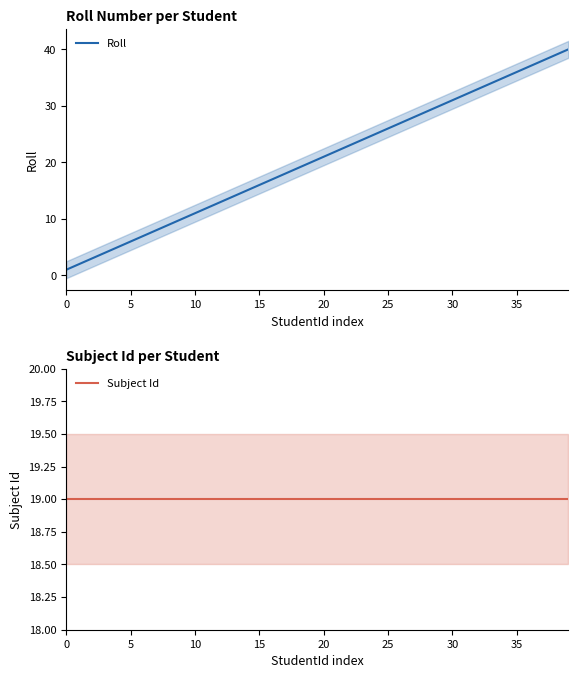

Reading left to right, transcribe all the data shown in this chart.

Roll: 1	2	3	4	5	6	7	8	9	10	11	12	13	14	15	16	17	18	19	20	21	22	23	24	25	26	27	28	29	30	31	32	33	34	35	36	37	38	39	40
Subject Id: 19	19	19	19	19	19	19	19	19	19	19	19	19	19	19	19	19	19	19	19	19	19	19	19	19	19	19	19	19	19	19	19	19	19	19	19	19	19	19	19